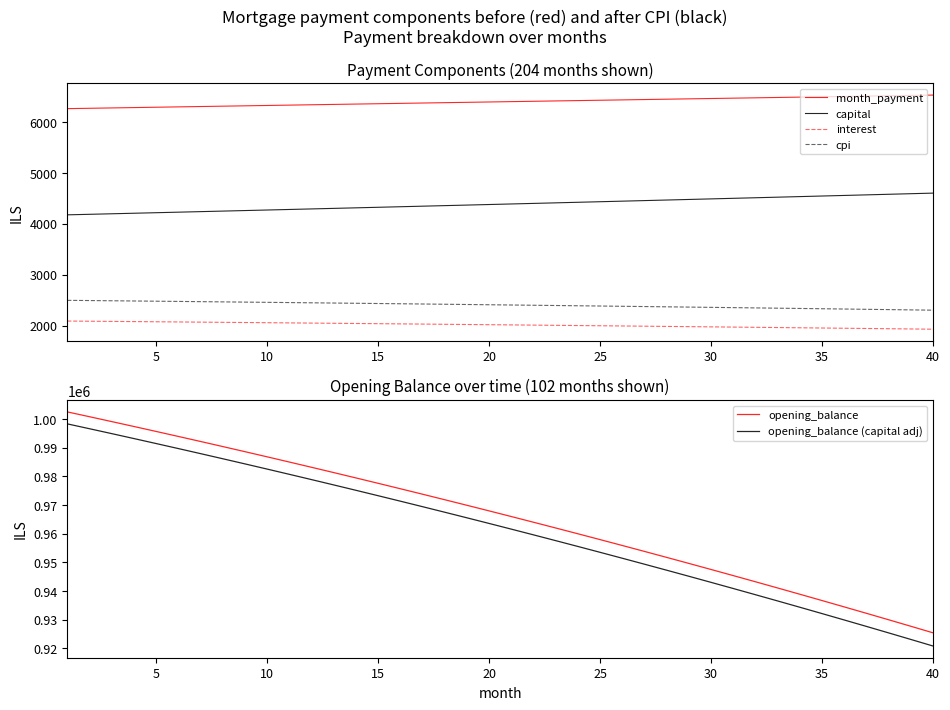

The value of month_payment at 35 is 6498.7. True or false?

True